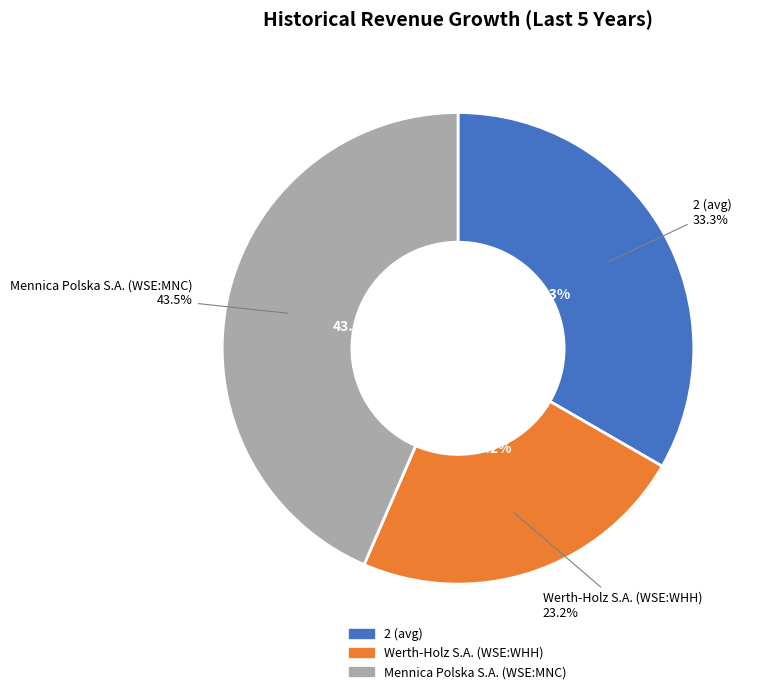

How many segments does this pie chart have?

3